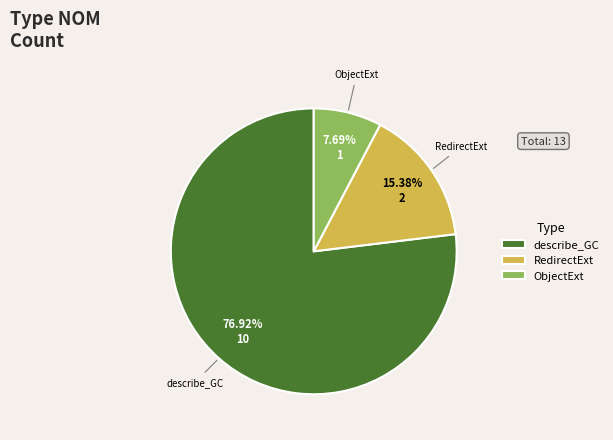

Between RedirectExt and ObjectExt, which is larger?

RedirectExt